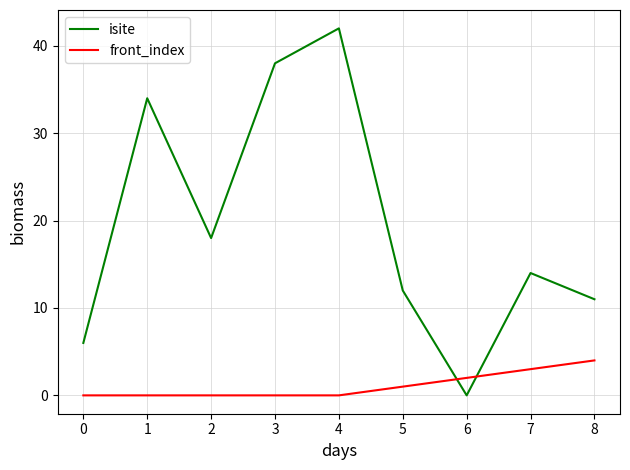

At how many categories does at least one series exceed 33?

3